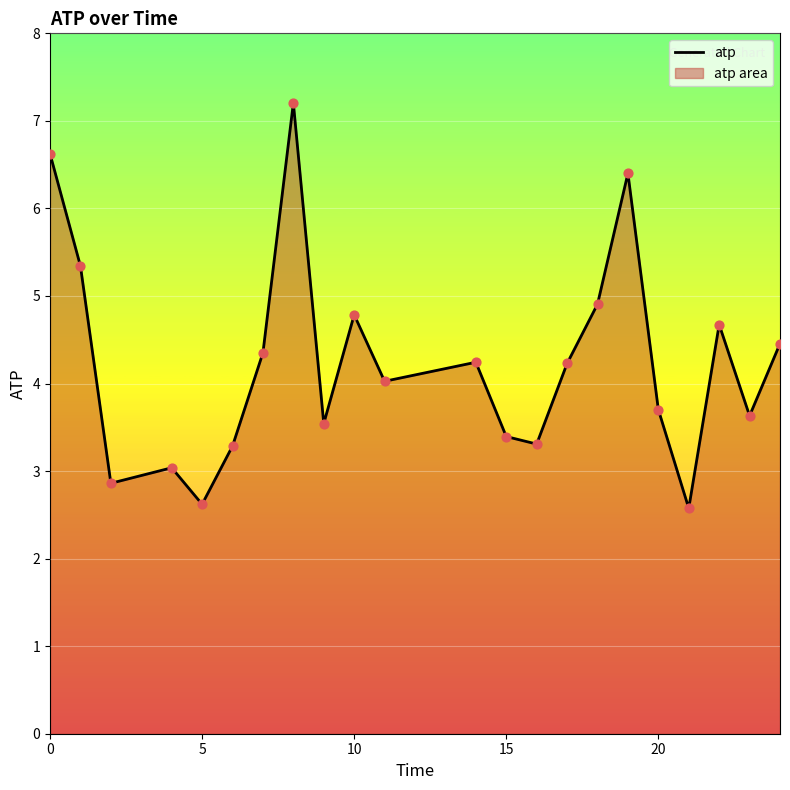

Which series contains the highest Y value?

atp_line